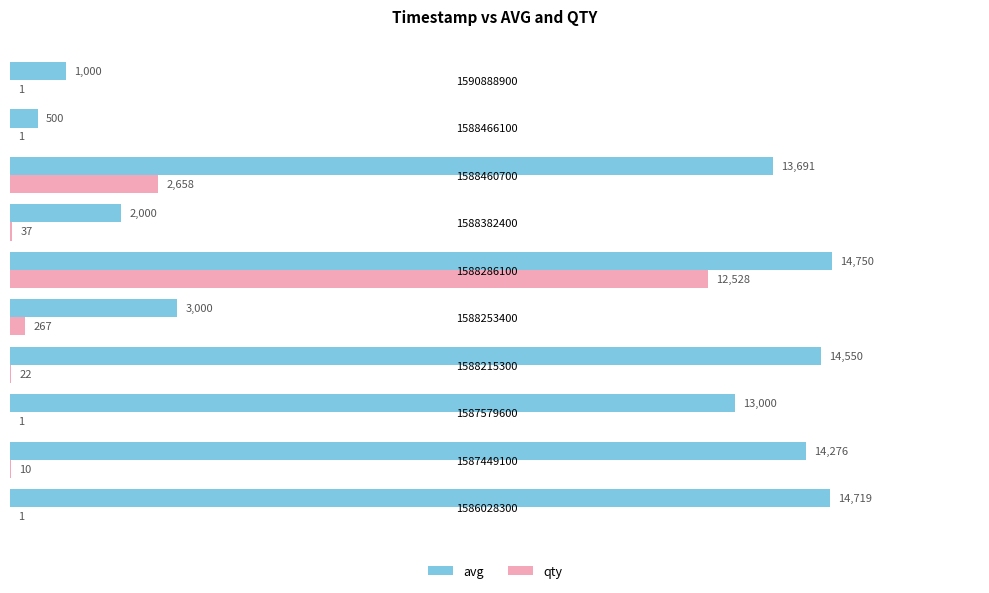

What is the maximum value for qty?

12528